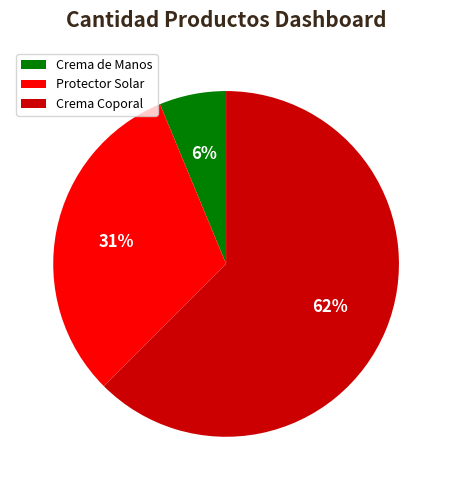

True or false: Crema Coporal accounts for 62% of the total.

True